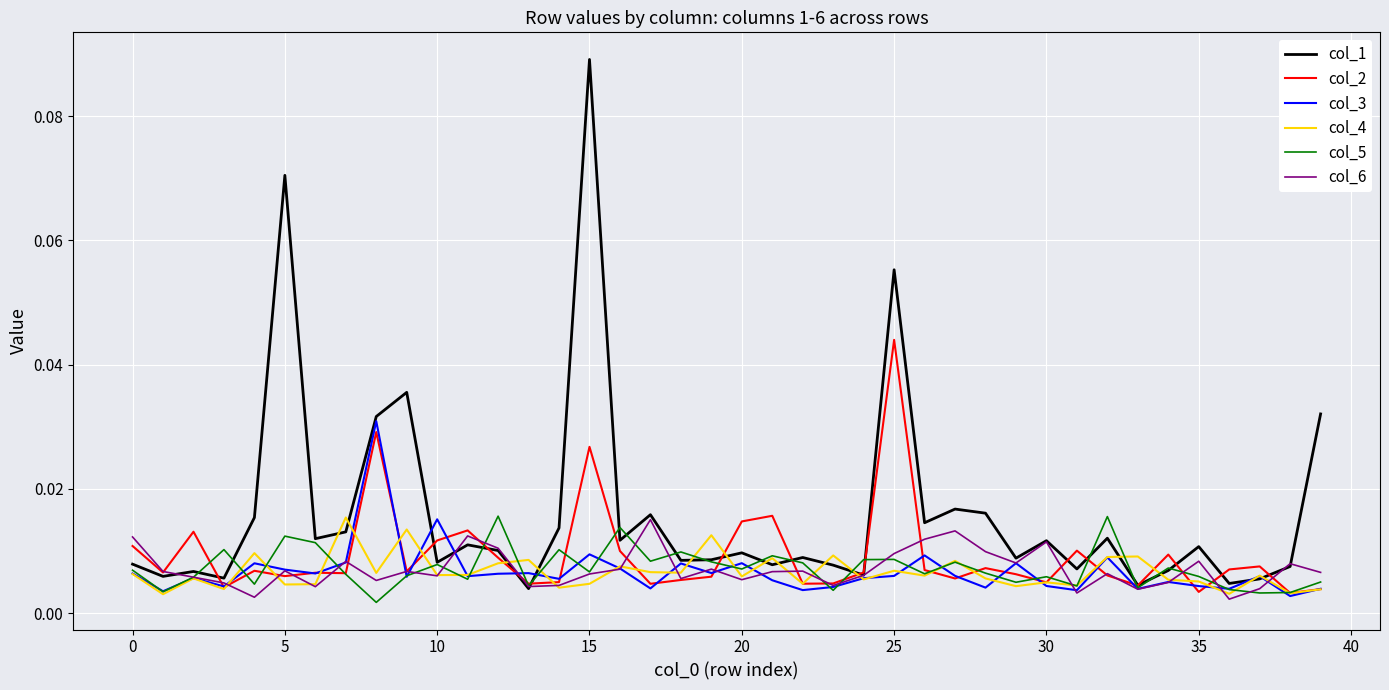

Which series has the largest total across all categories?

col_1